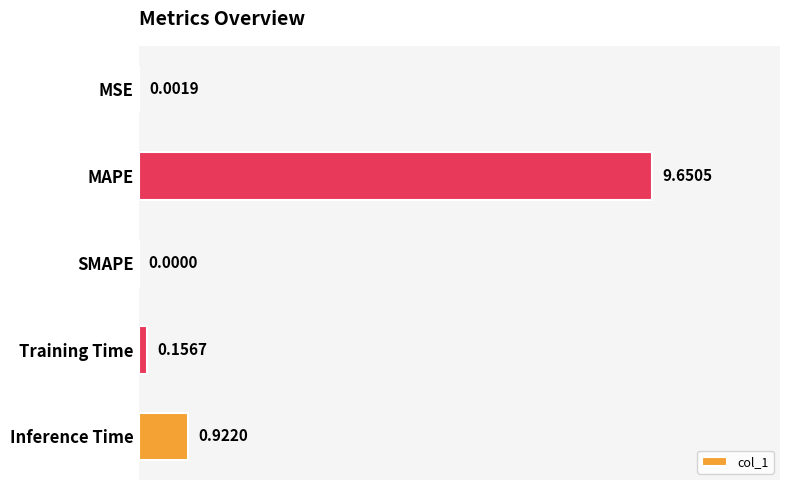

At which category does the chart reach its peak across all series?

MAPE